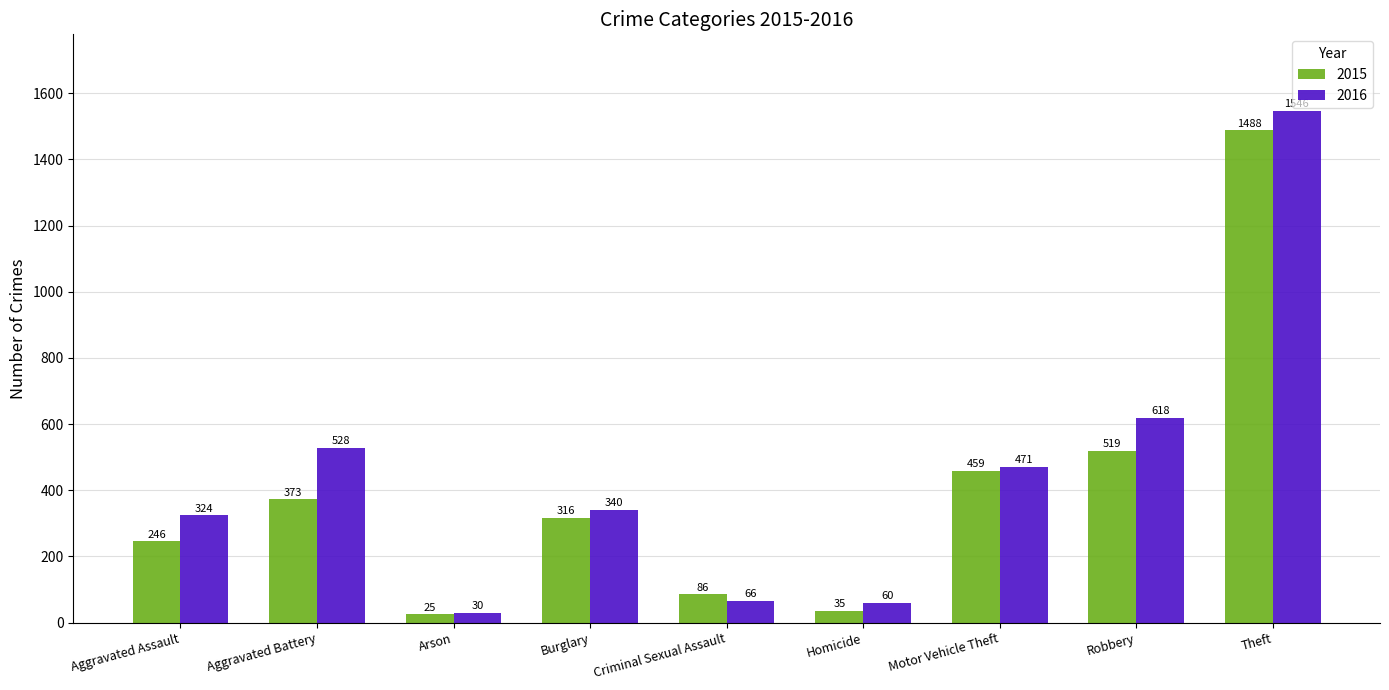

True or false: 2016 has a value of 340 at Burglary.

True